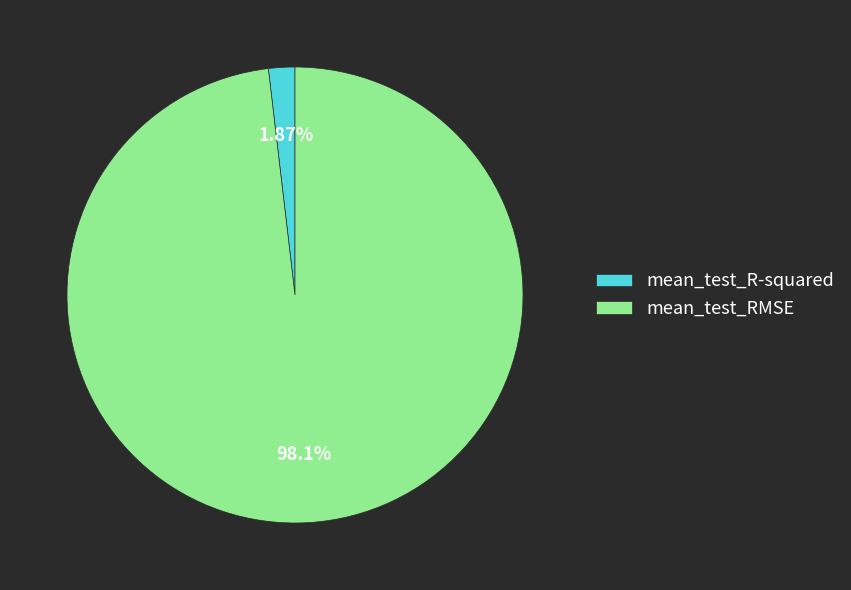

What percentage do mean_test_R-squared and mean_test_RMSE together represent?

100.0%